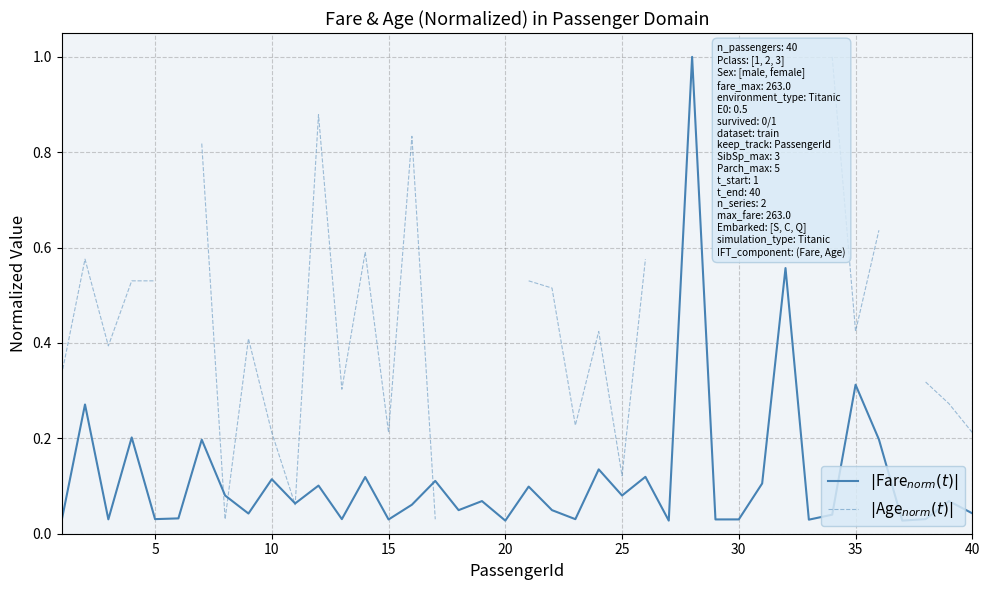

Which series has the largest range (max minus min)?

$|$Fare$_{norm}(t)|$